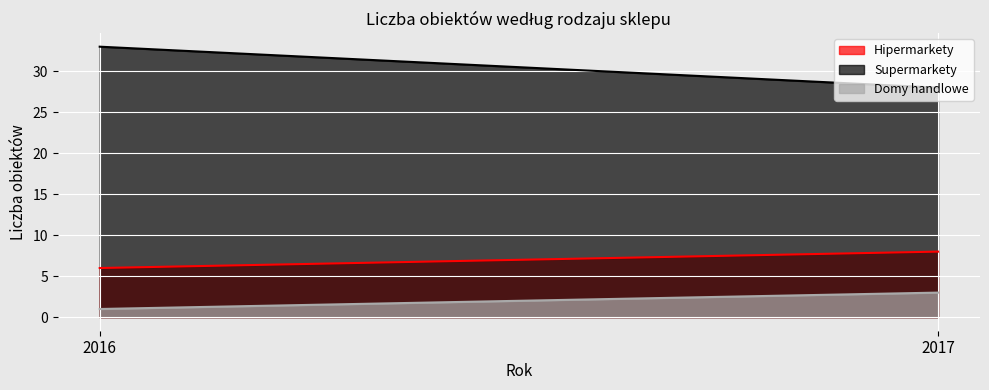

What is the value of the Domy handlowe point at the 2nd from the left?

3